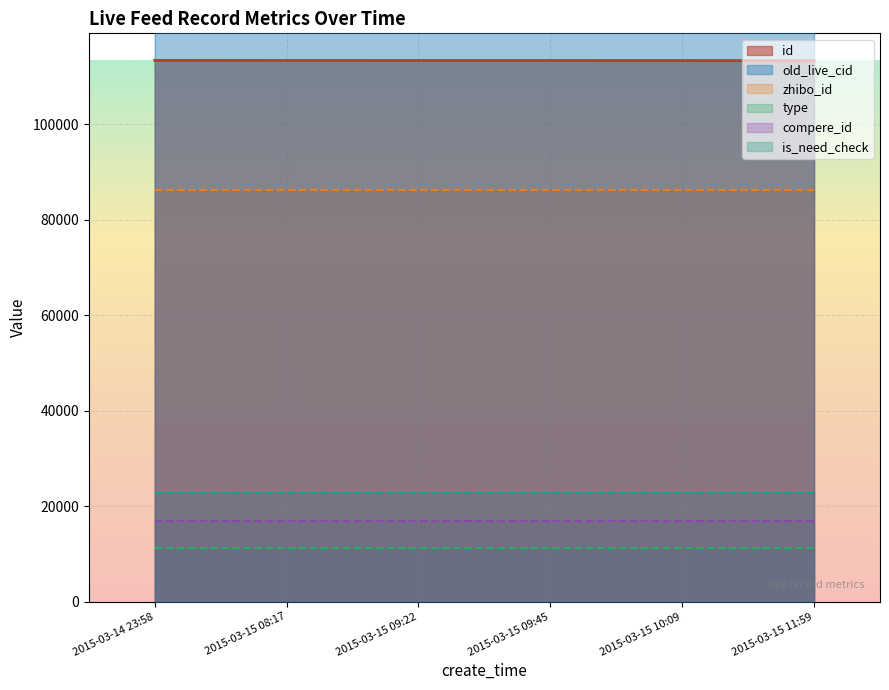

Which has a higher value, 2015-03-15 11:59 or 2015-03-15 09:45?

2015-03-15 09:45